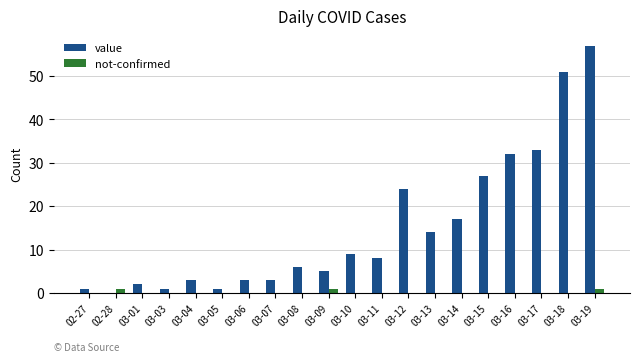

Which series has the largest total across all categories?

value